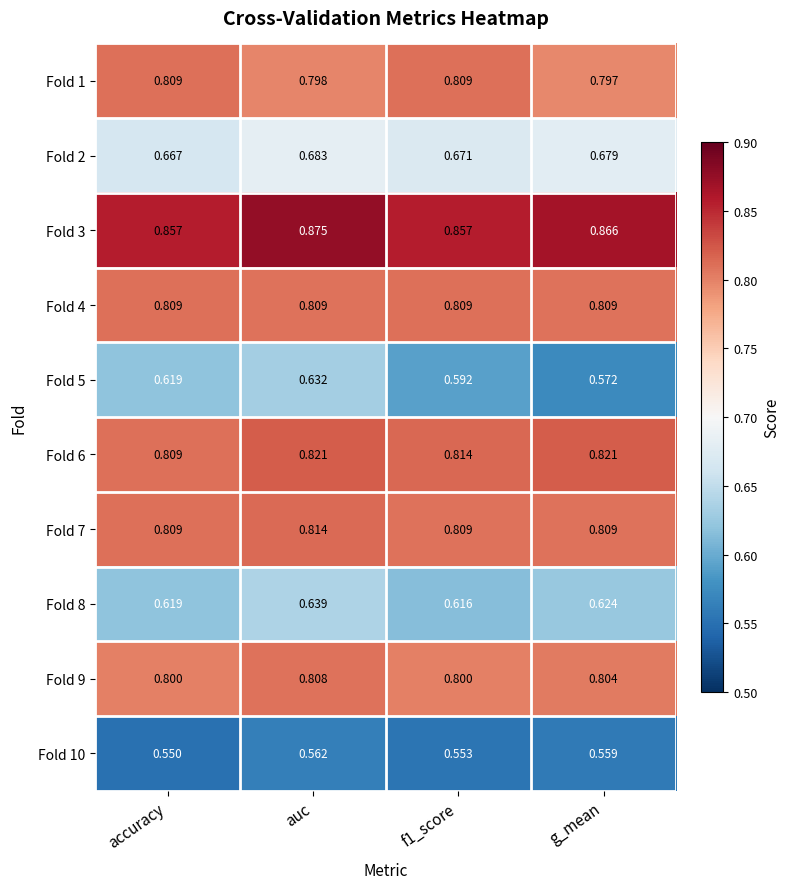

At which category is the sum across all series the highest?

auc